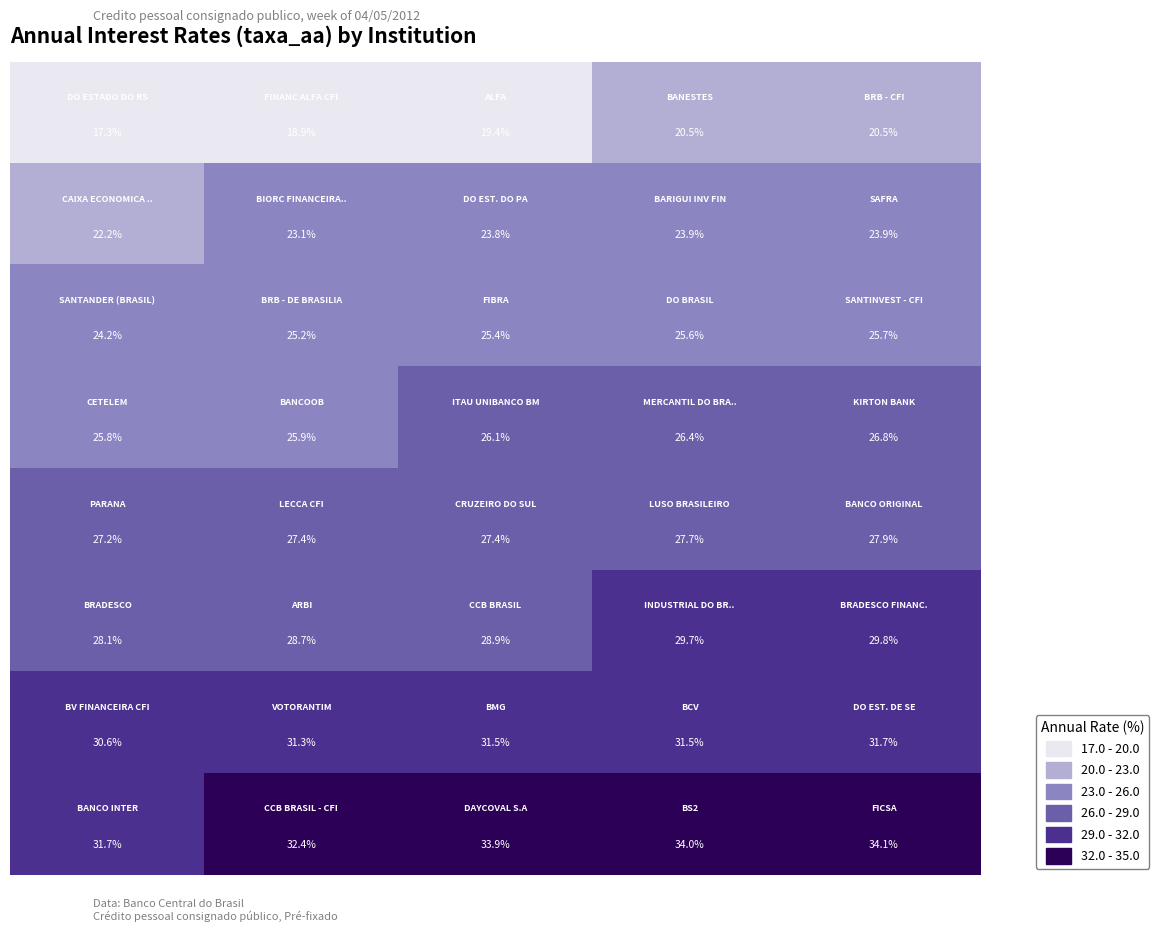

What is the maximum value shown in the chart?

34.1